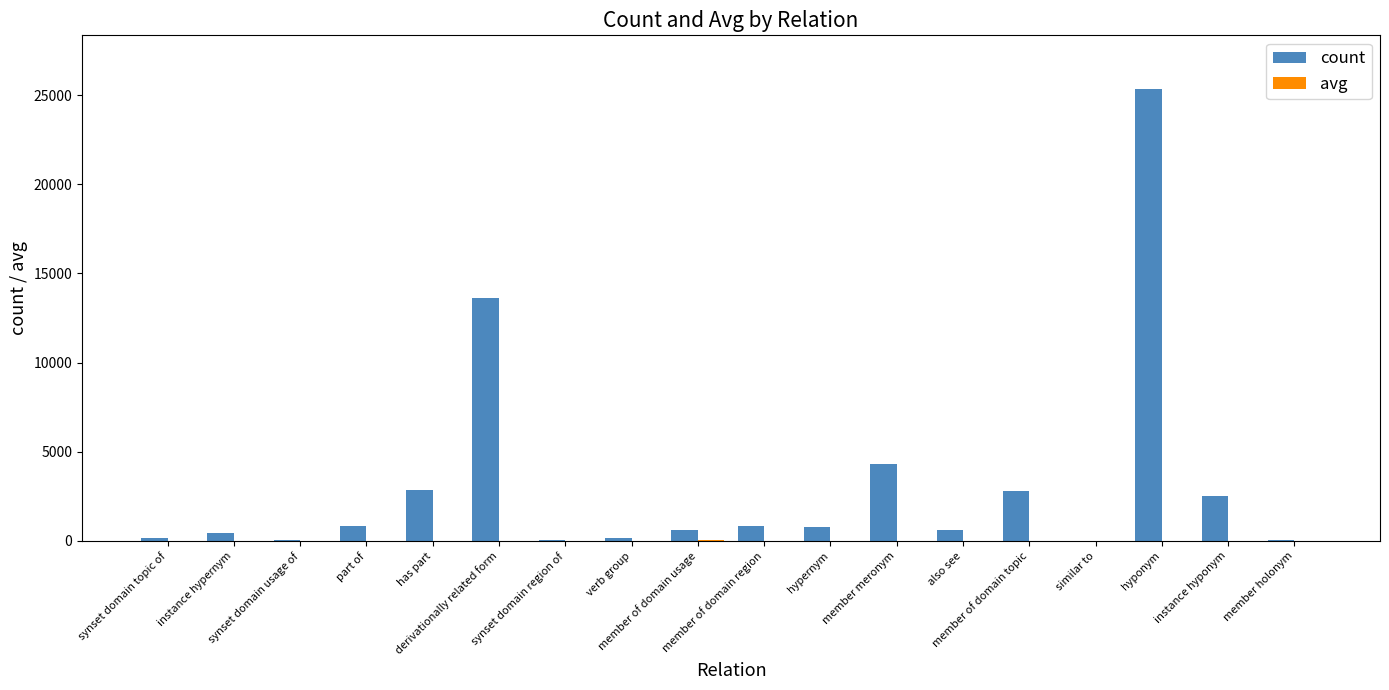

What is the maximum value shown in the chart?

25325.0